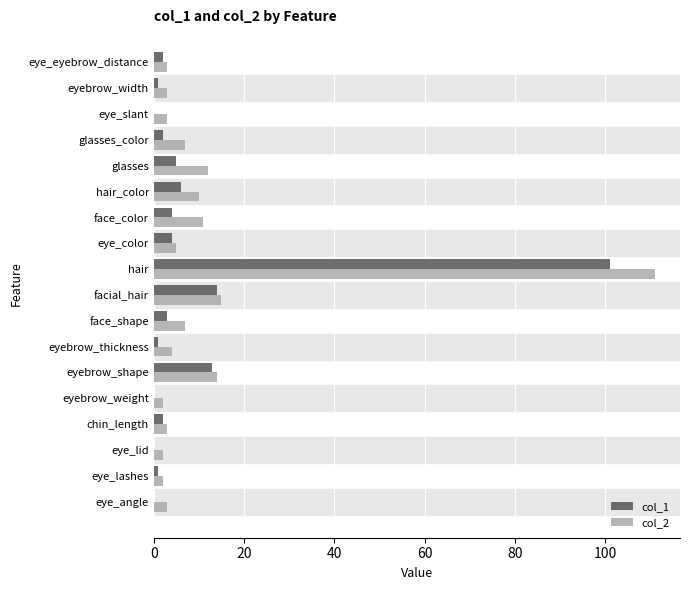

True or false: col_2 has a value of 6 at hair_color.

False